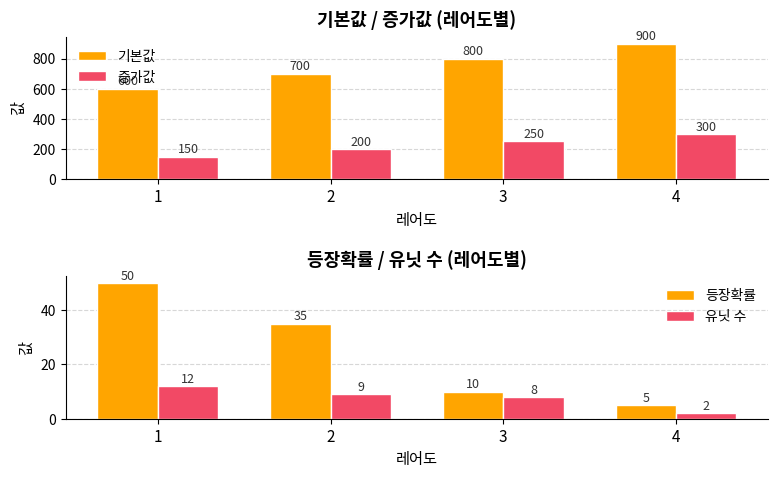

Which series changed the most between 3 and 4?

기본값